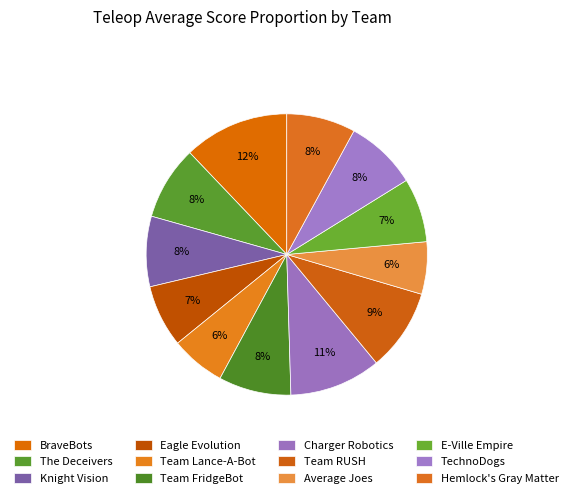

Count the number of slices in the pie.

12